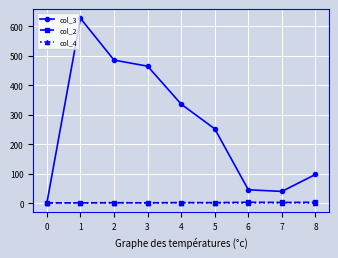

What is the approximate value of col_4 at 6?

1.0